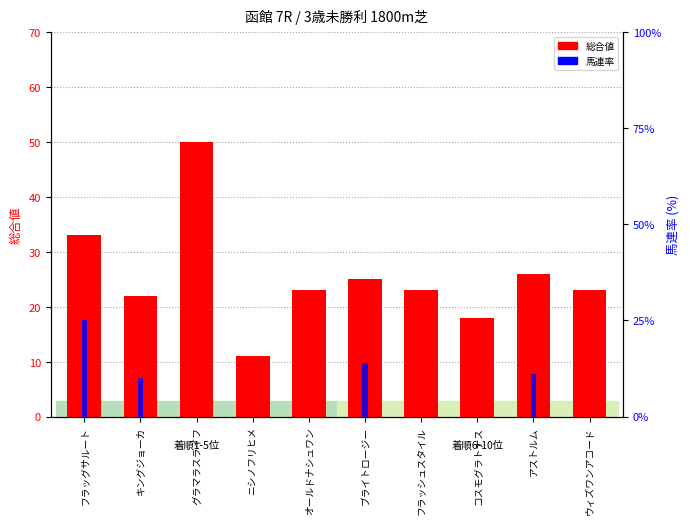

What is the difference between the highest and lowest values at ニシノフリヒメ?

11